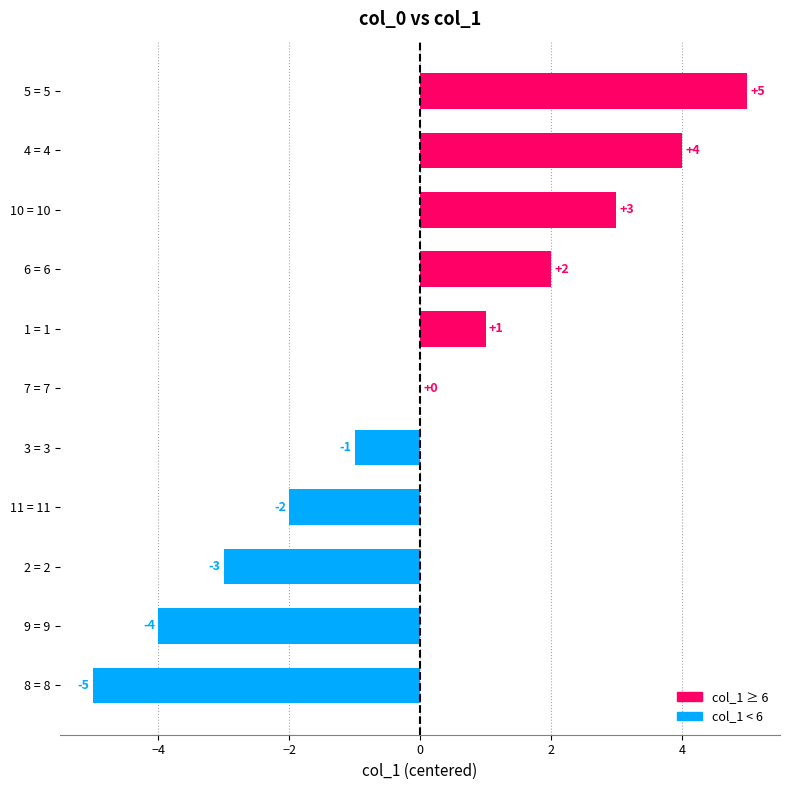

What is the change in value from 8 = 8 to 11 = 11?

+3